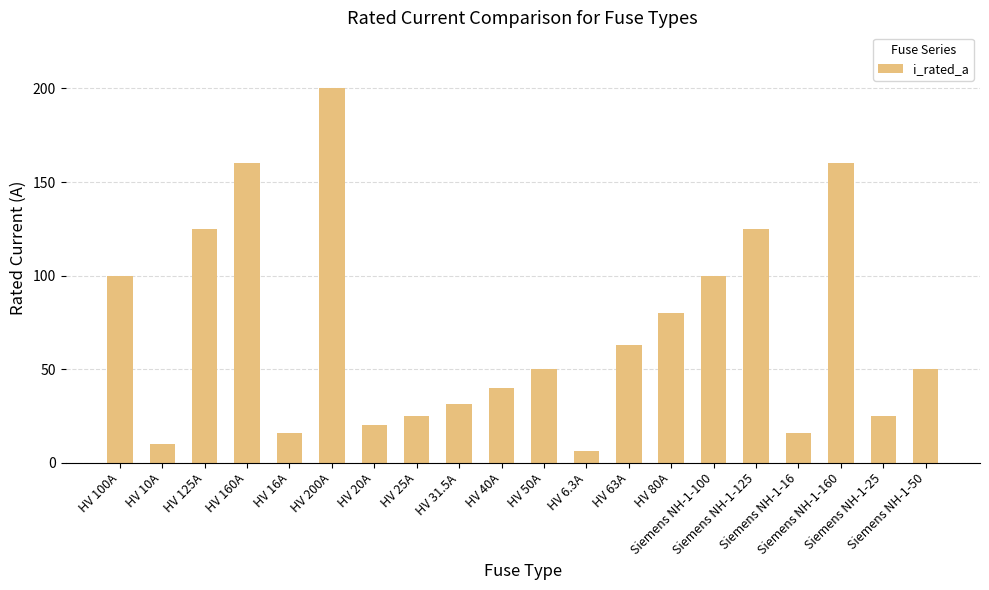

What is the value of the 10th bar from the left?

40.0